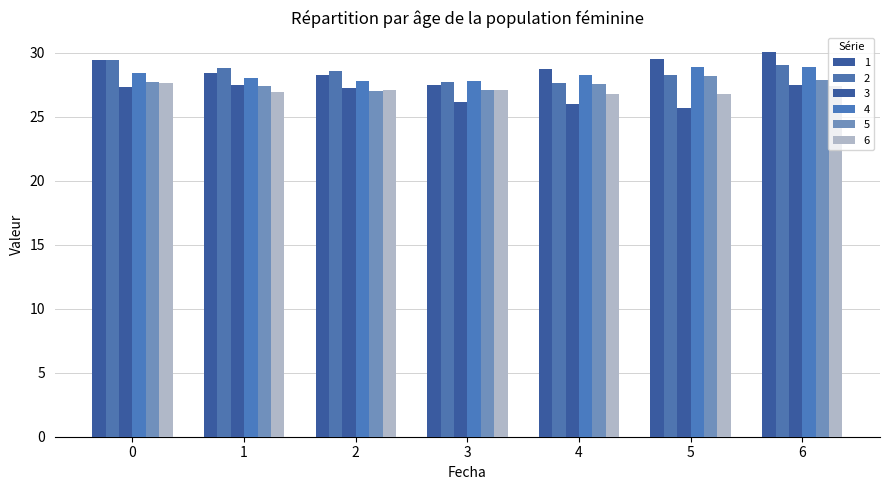

How many series are shown in this chart?

6